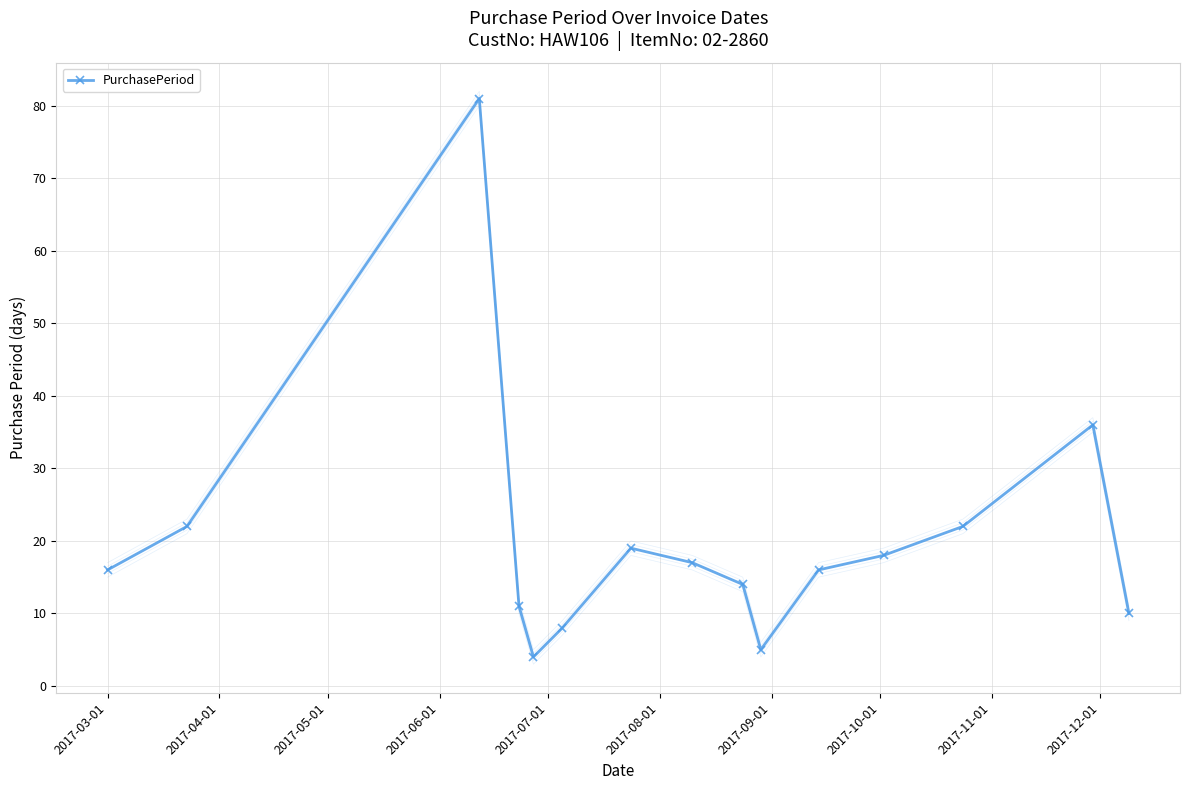

How many values are below 16?

6